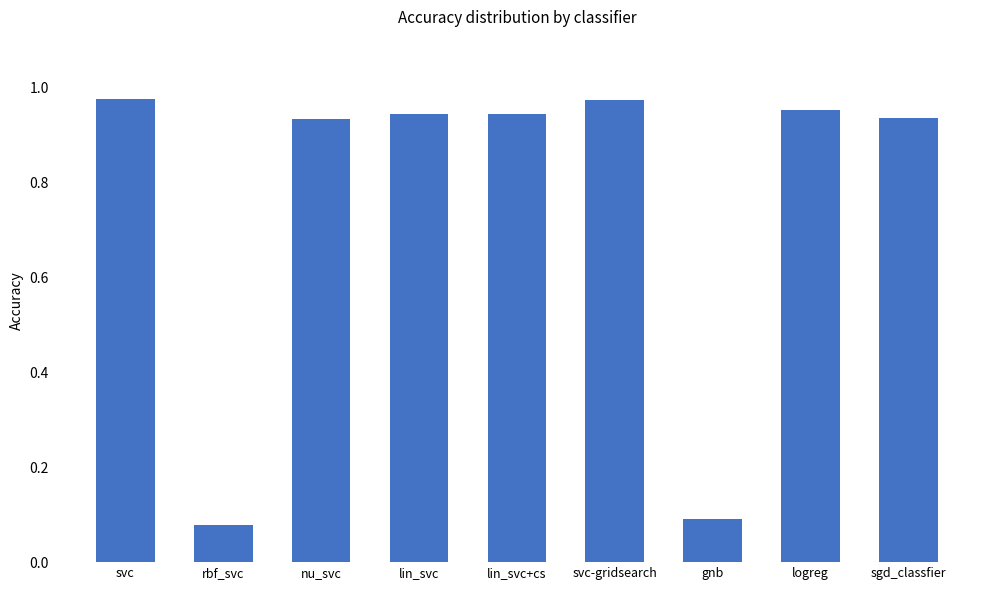

The value at gnb is 0.1. True or false?

True